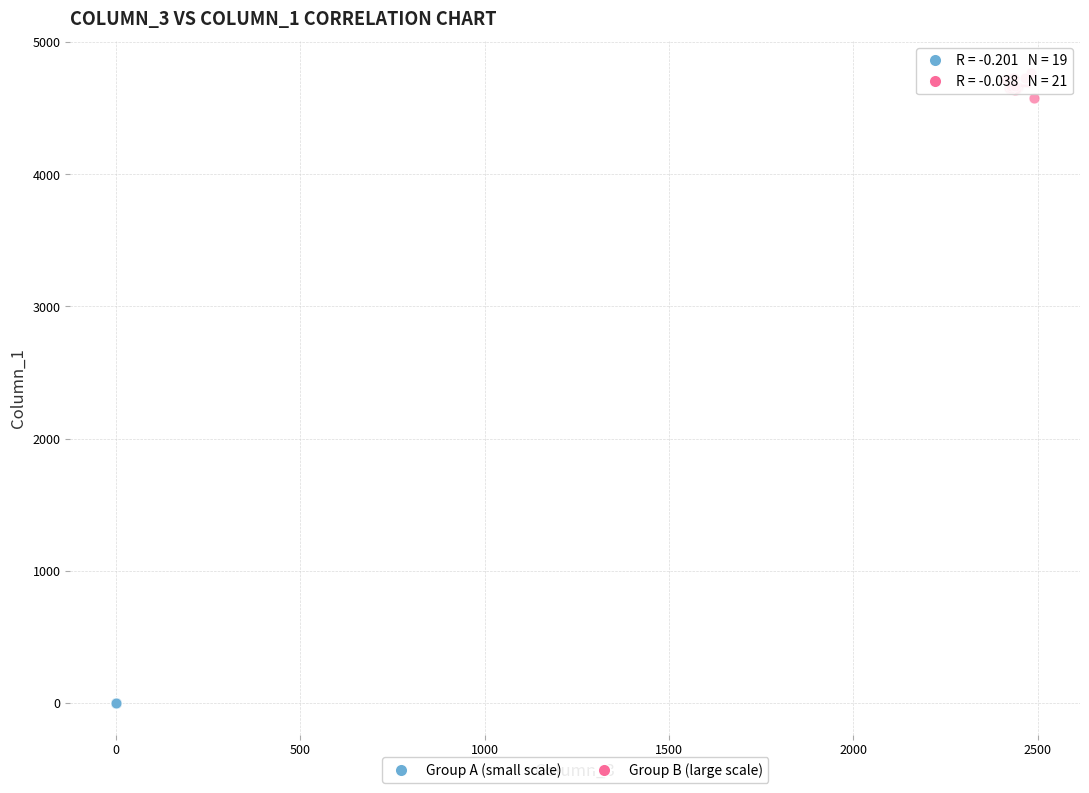

Which series contains the highest Y value?

Group B (large scale)